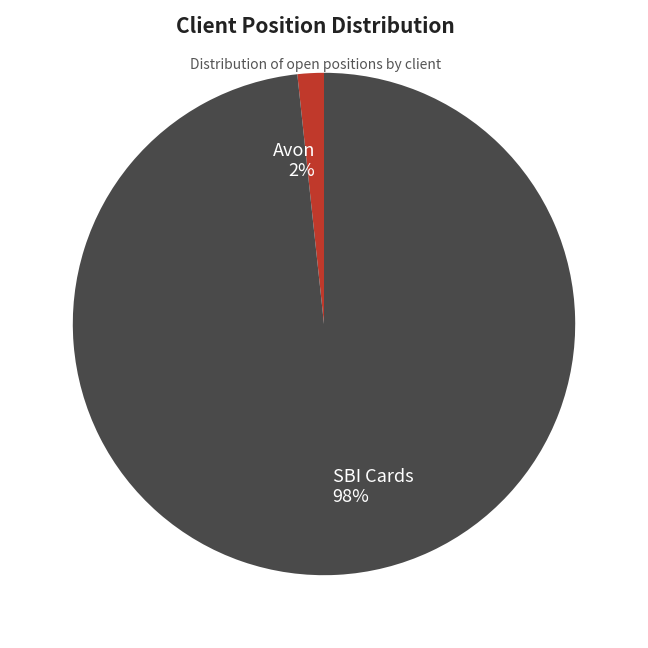

To the nearest percent, what percentage of the pie is SBI Cards?

98%